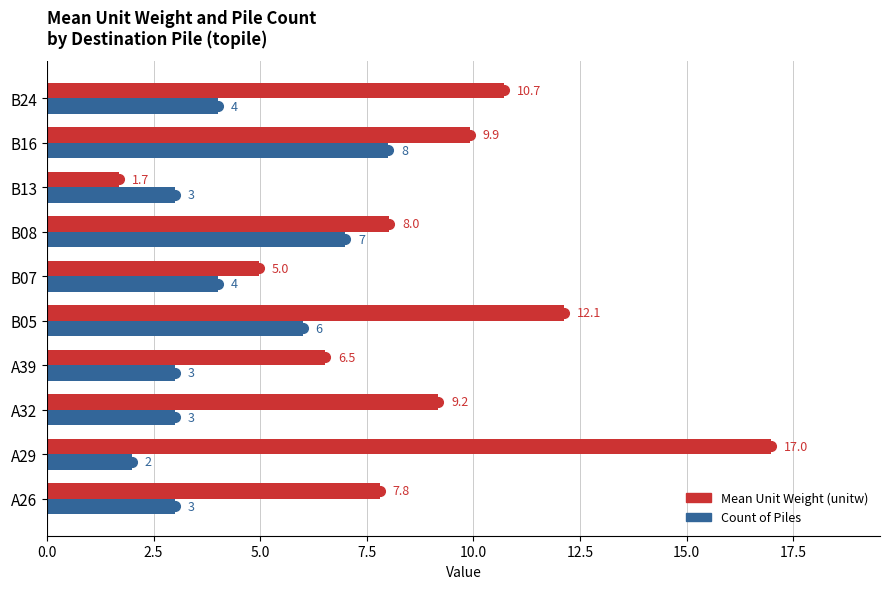

How many distinct data groups are displayed?

2